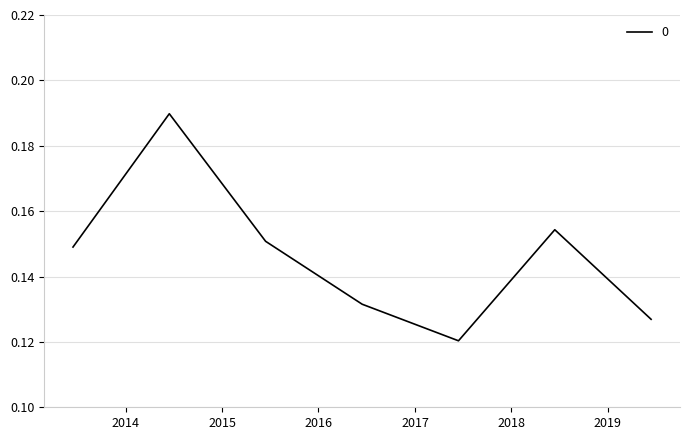

What is the sum of all values?

1.0